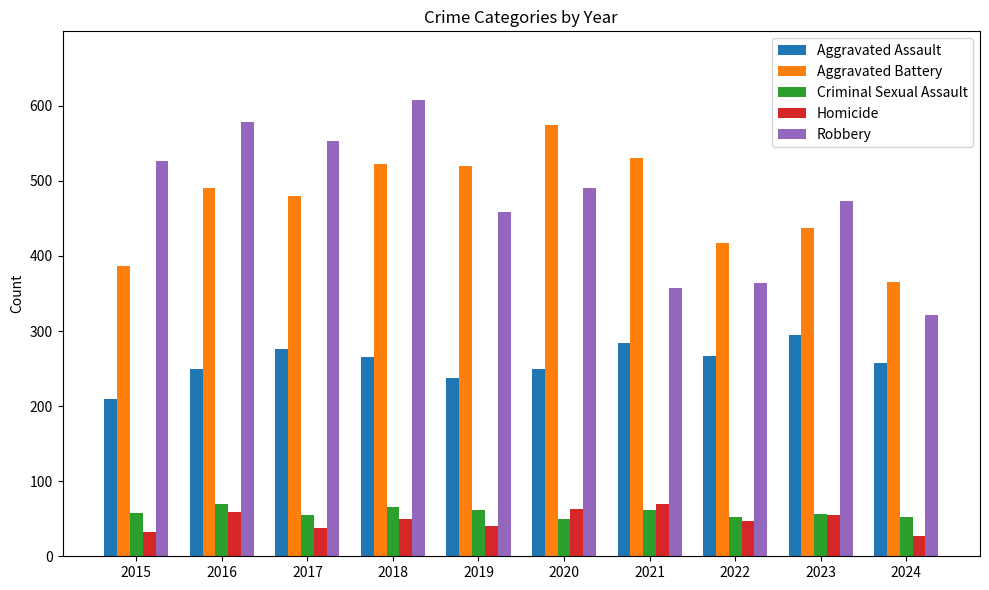

Which series has the largest range (max minus min)?

Robbery